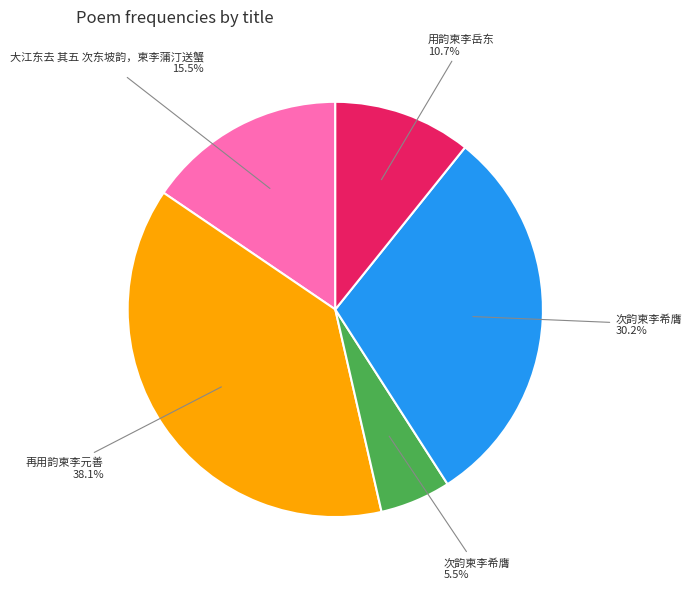

Is there any slice that represents more than half of the pie?

No